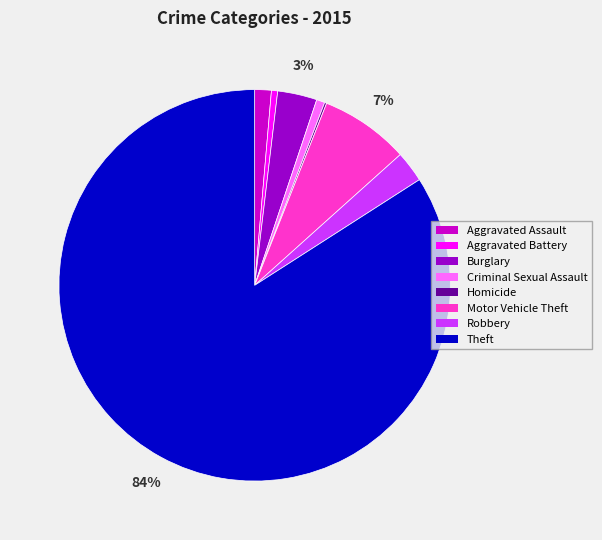

True or false: Robbery accounts for 12% of the total.

False